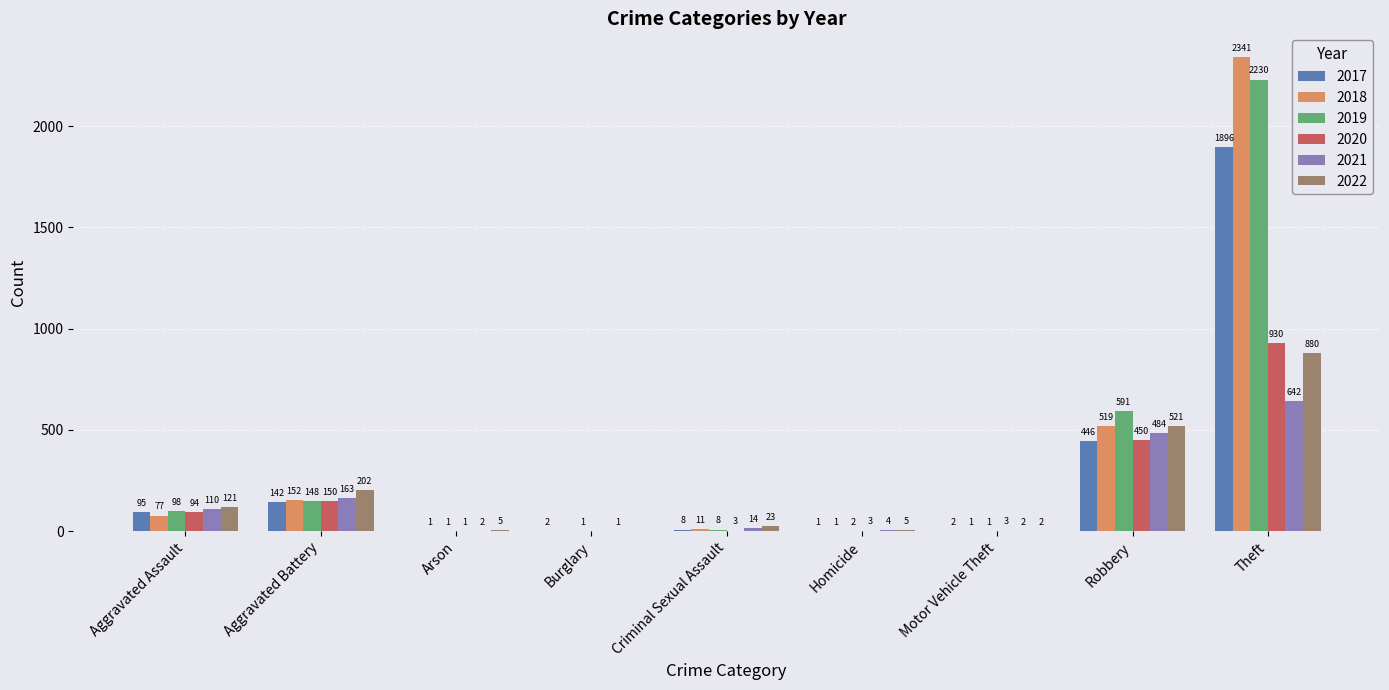

Between Criminal Sexual Assault and Theft, which series saw the biggest shift?

2018